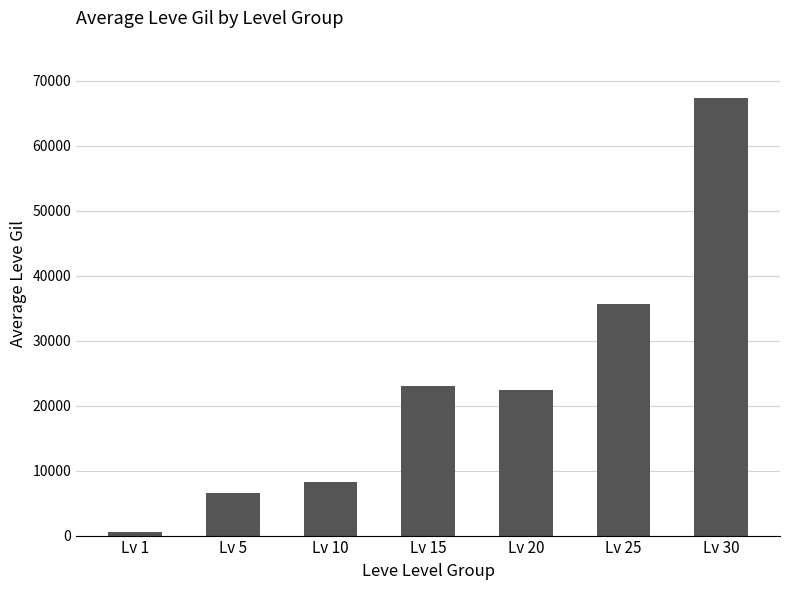

What is the value of the 3rd bar from the left?

8268